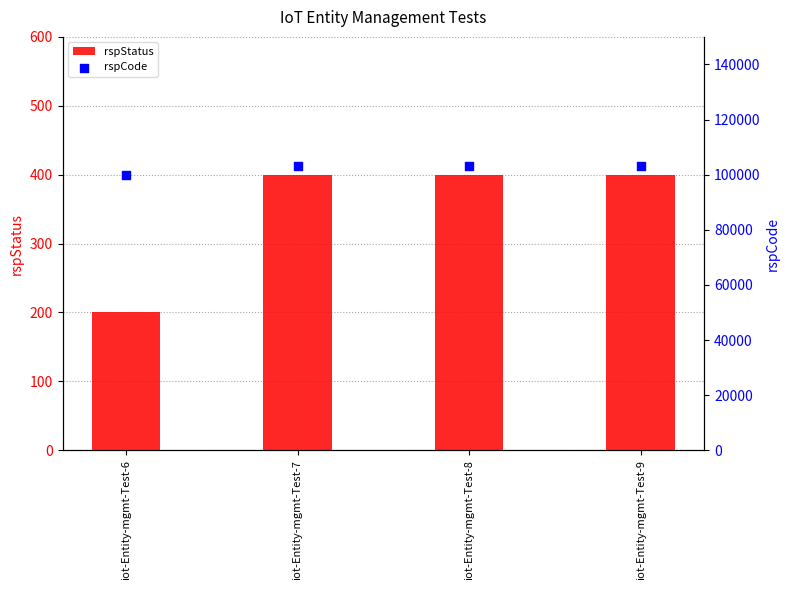

What are all the series names shown in the legend?

rspStatus, rspCode